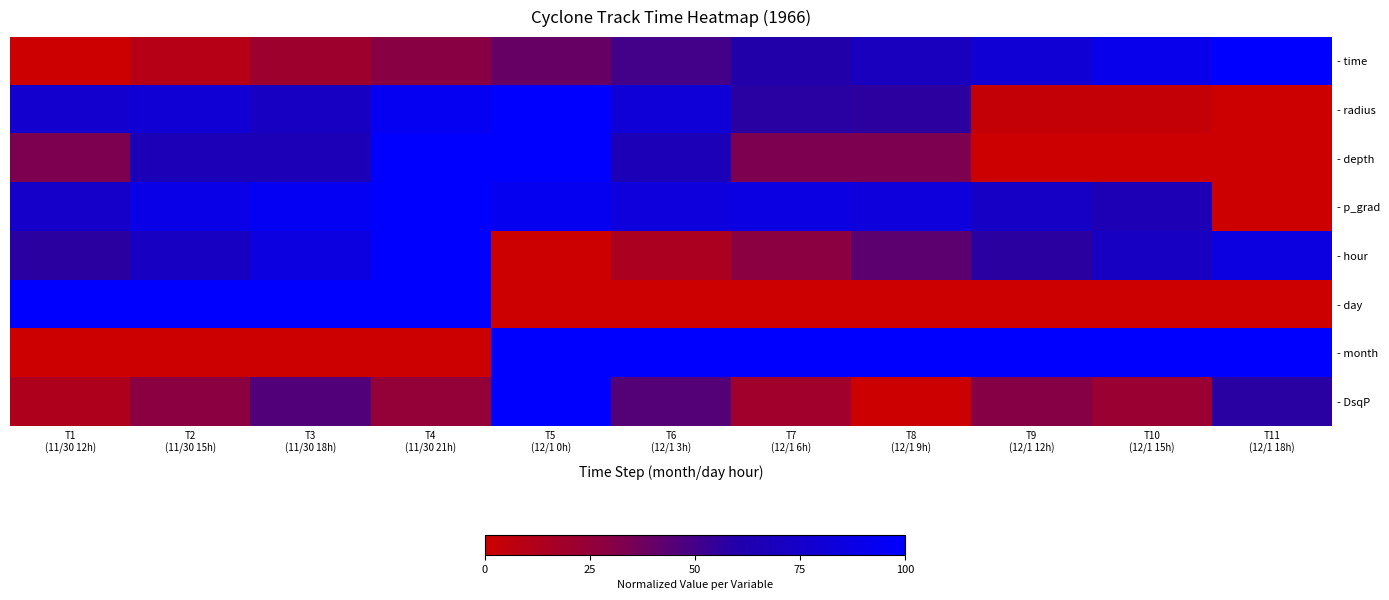

Reading left to right, extract all data points from this chart.

- time: T1
(11/30 12h)=0.0	T2
(11/30 15h)=0.1	T3
(11/30 18h)=0.2	T4
(11/30 21h)=0.3	T5
(12/1 0h)=0.4	T6
(12/1 3h)=0.5	T7
(12/1 6h)=0.6	T8
(12/1 9h)=0.7	T9
(12/1 12h)=0.8	T10
(12/1 15h)=0.9	T11
(12/1 18h)=1.0
- radius: T1
(11/30 12h)=0.8	T2
(11/30 15h)=0.8	T3
(11/30 18h)=0.7	T4
(11/30 21h)=0.9	T5
(12/1 0h)=1.0	T6
(12/1 3h)=0.8	T7
(12/1 6h)=0.6	T8
(12/1 9h)=0.6	T9
(12/1 12h)=0.0	T10
(12/1 15h)=0.0	T11
(12/1 18h)=0.0
- depth: T1
(11/30 12h)=0.3	T2
(11/30 15h)=0.7	T3
(11/30 18h)=0.7	T4
(11/30 21h)=1.0	T5
(12/1 0h)=1.0	T6
(12/1 3h)=0.7	T7
(12/1 6h)=0.3	T8
(12/1 9h)=0.3	T9
(12/1 12h)=0.0	T10
(12/1 15h)=0.0	T11
(12/1 18h)=0.0
- p_grad: T1
(11/30 12h)=0.8	T2
(11/30 15h)=0.9	T3
(11/30 18h)=0.9	T4
(11/30 21h)=1.0	T5
(12/1 0h)=0.9	T6
(12/1 3h)=0.8	T7
(12/1 6h)=0.9	T8
(12/1 9h)=0.8	T9
(12/1 12h)=0.7	T10
(12/1 15h)=0.7	T11
(12/1 18h)=0.0
- hour: T1
(11/30 12h)=0.6	T2
(11/30 15h)=0.7	T3
(11/30 18h)=0.9	T4
(11/30 21h)=1.0	T5
(12/1 0h)=0.0	T6
(12/1 3h)=0.1	T7
(12/1 6h)=0.3	T8
(12/1 9h)=0.4	T9
(12/1 12h)=0.6	T10
(12/1 15h)=0.7	T11
(12/1 18h)=0.9
- day: T1
(11/30 12h)=1.0	T2
(11/30 15h)=1.0	T3
(11/30 18h)=1.0	T4
(11/30 21h)=1.0	T5
(12/1 0h)=0.0	T6
(12/1 3h)=0.0	T7
(12/1 6h)=0.0	T8
(12/1 9h)=0.0	T9
(12/1 12h)=0.0	T10
(12/1 15h)=0.0	T11
(12/1 18h)=0.0
- month: T1
(11/30 12h)=0.0	T2
(11/30 15h)=0.0	T3
(11/30 18h)=0.0	T4
(11/30 21h)=0.0	T5
(12/1 0h)=1.0	T6
(12/1 3h)=1.0	T7
(12/1 6h)=1.0	T8
(12/1 9h)=1.0	T9
(12/1 12h)=1.0	T10
(12/1 15h)=1.0	T11
(12/1 18h)=1.0
- DsqP: T1
(11/30 12h)=0.1	T2
(11/30 15h)=0.3	T3
(11/30 18h)=0.5	T4
(11/30 21h)=0.2	T5
(12/1 0h)=1.0	T6
(12/1 3h)=0.5	T7
(12/1 6h)=0.2	T8
(12/1 9h)=0.0	T9
(12/1 12h)=0.3	T10
(12/1 15h)=0.2	T11
(12/1 18h)=0.6